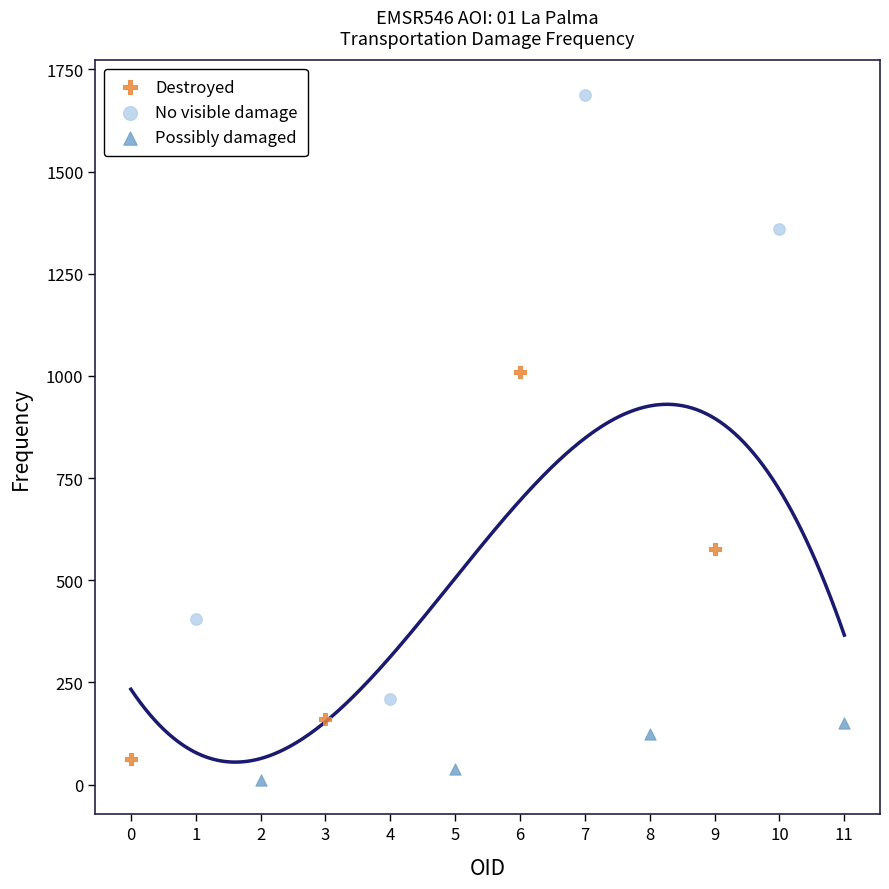

Which series contains the highest Y value?

No visible damage